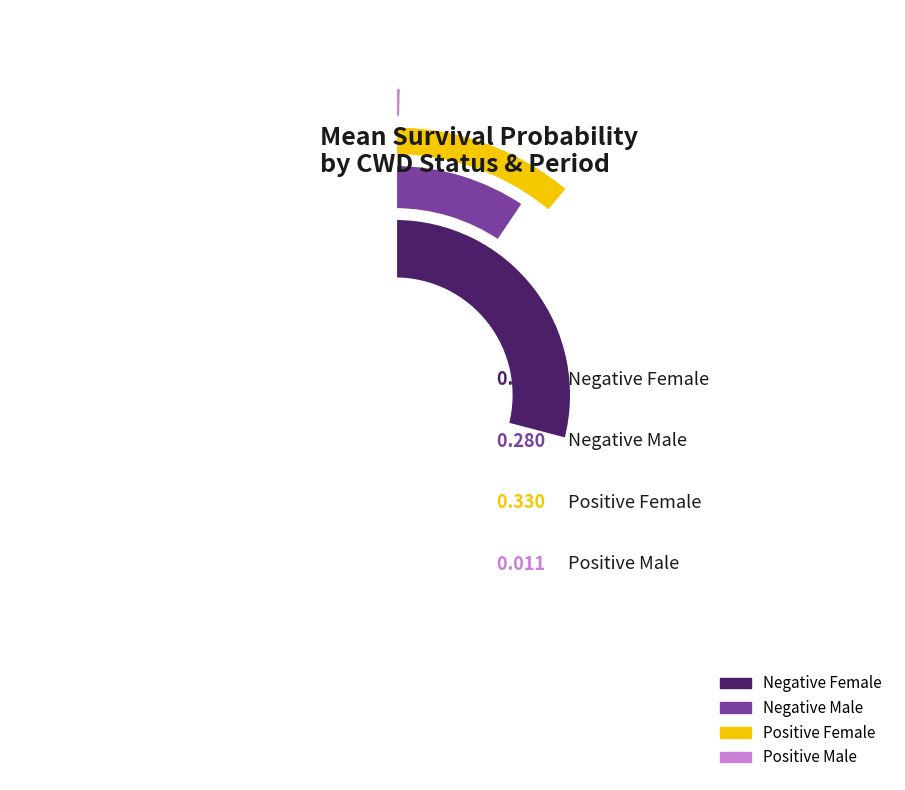

Is it true that Pre-Harvest is 58% of the pie?

False